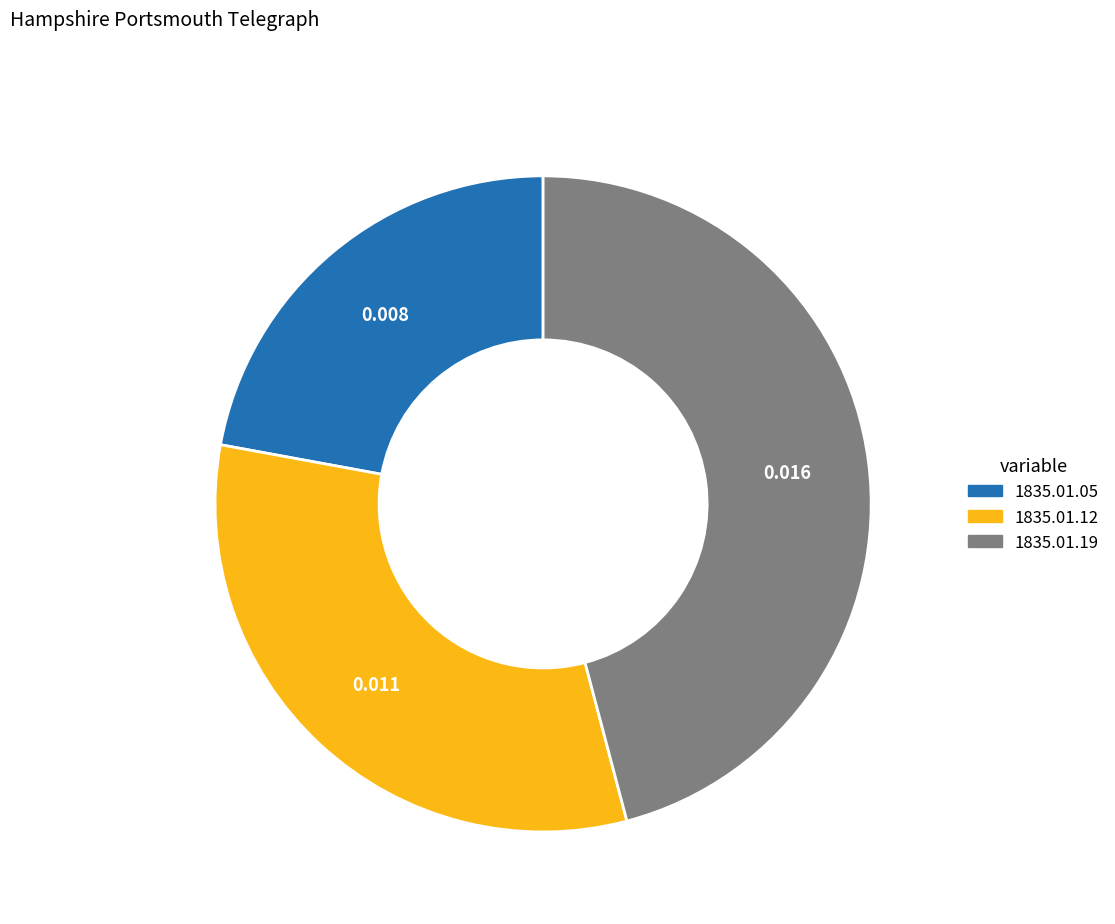

How many slices are in this pie chart?

3